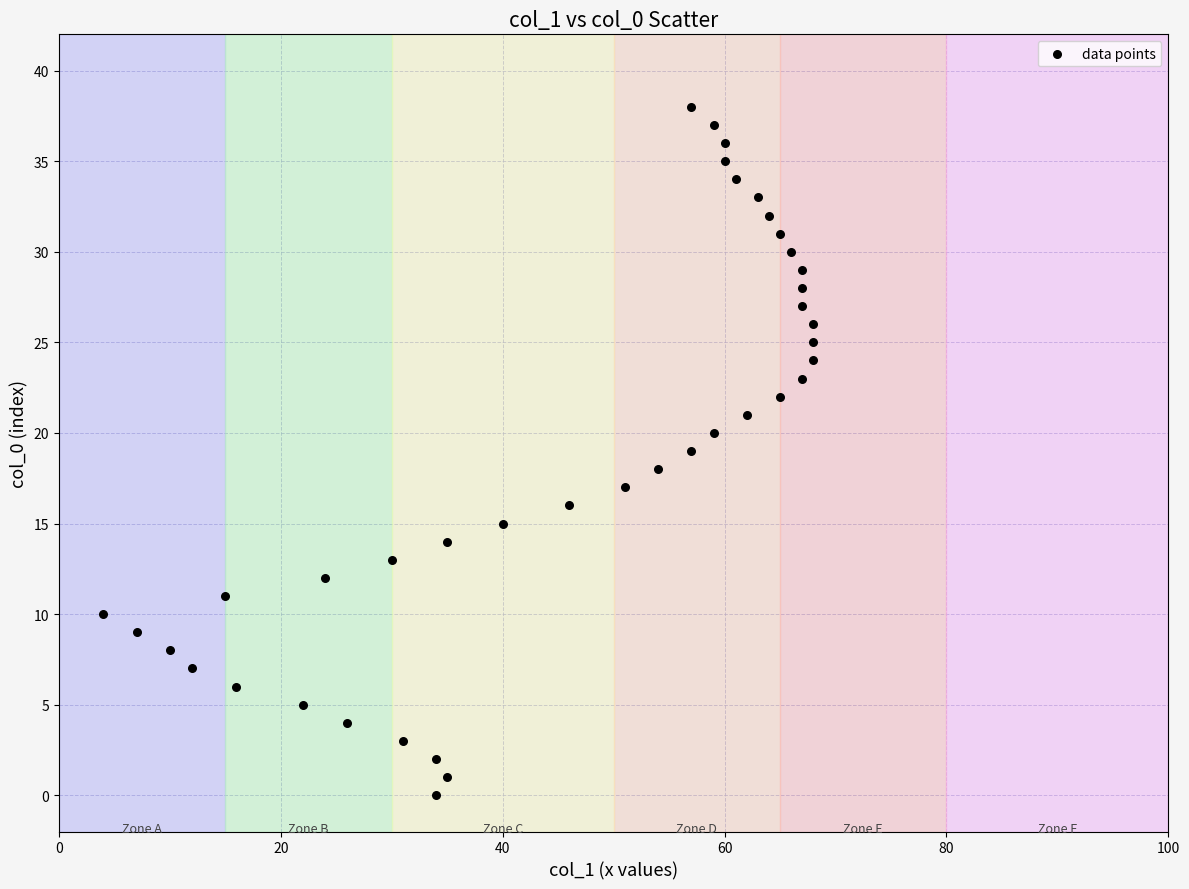

What is the range of Y values (max minus min)?

38